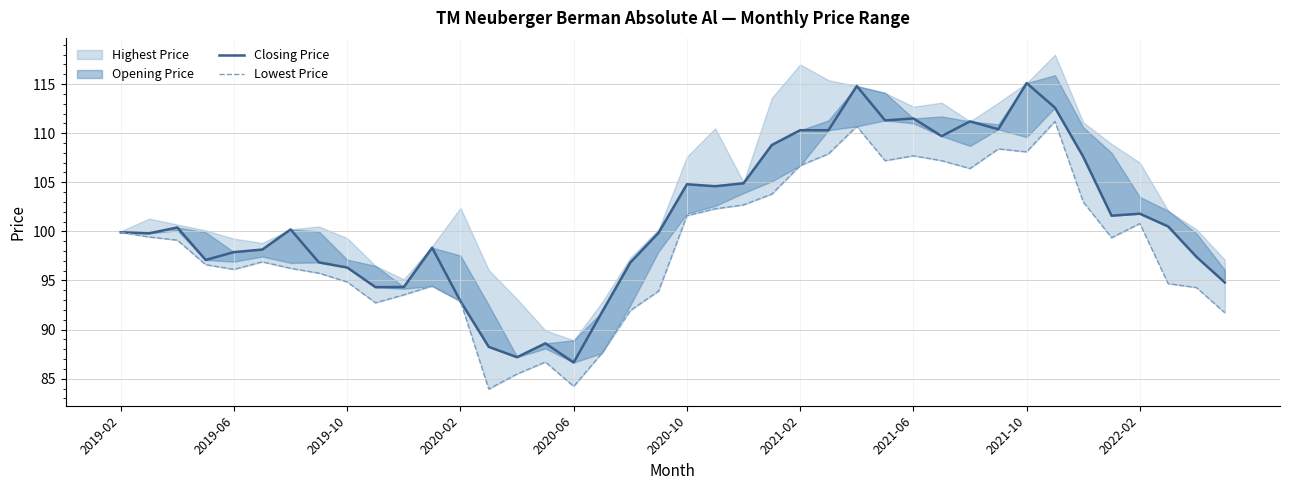

Does the chart display data point markers on the line(s)?

No